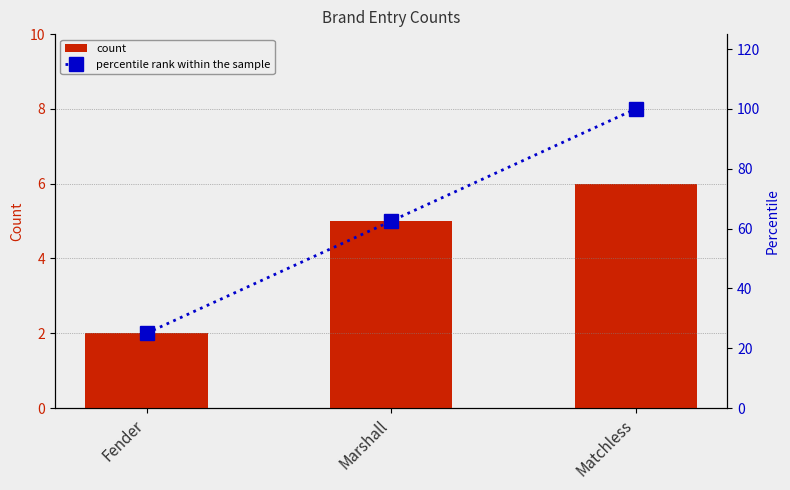

What is the minimum value shown in the chart?

2.0